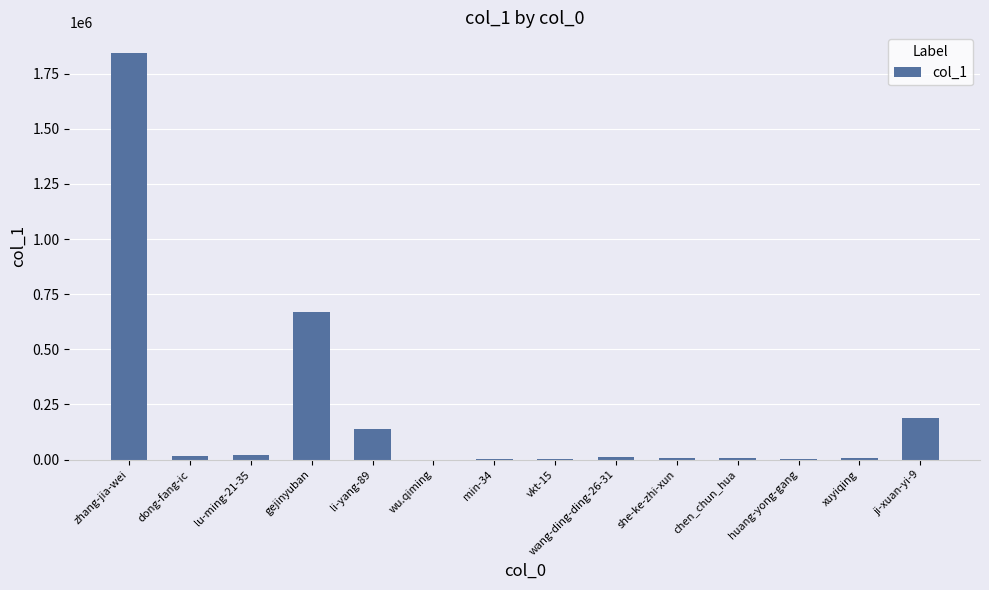

True or false: the data shows 5549 at xuyiqing.

True